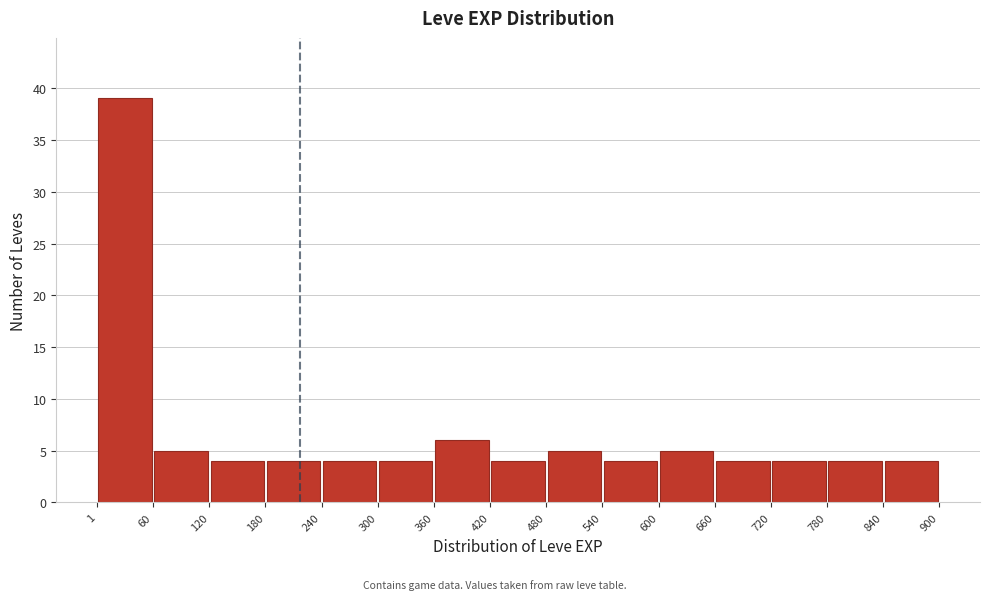

Reading left to right, list every bar in this chart as the range it spans on the x-axis followed by its height. The values are not printed on the chart, so give them approximately, as read against the axis.

1 to 60: 39
60 to 120: 5
120 to 180: 4
180 to 240: 4
240 to 300: 4
300 to 360: 4
360 to 420: 6
420 to 480: 4
480 to 540: 5
540 to 600: 4
600 to 660: 5
660 to 720: 4
720 to 780: 4
780 to 840: 4
840 to 900: 4